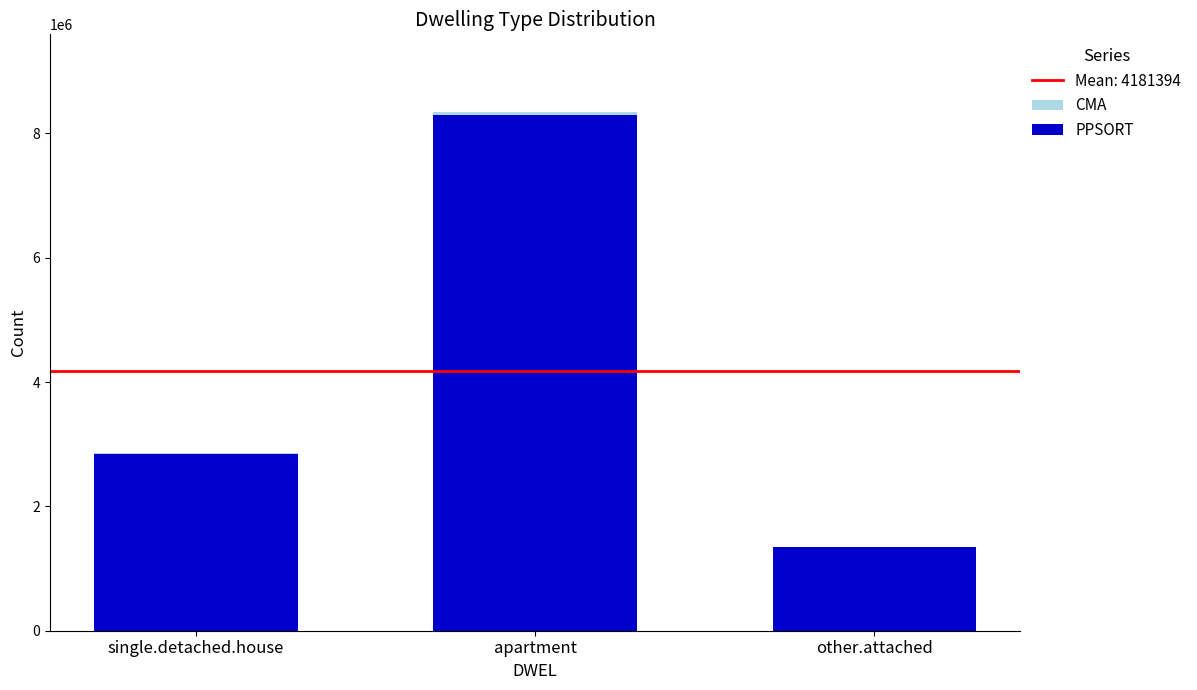

At which category is the sum across all series the highest?

apartment